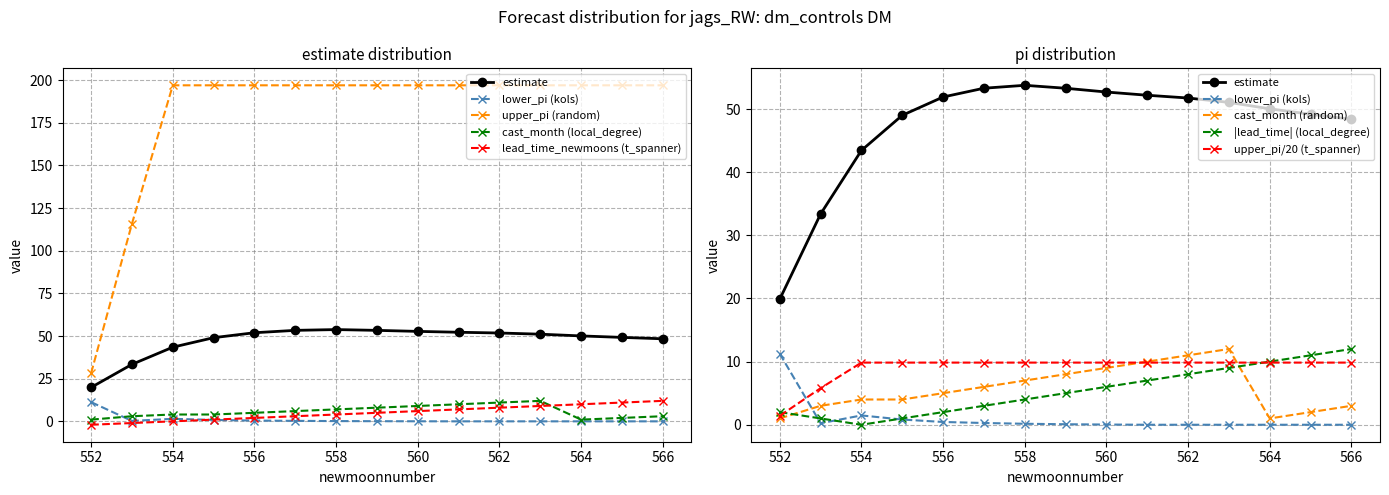

At which label does upper_pi reach its minimum?

552